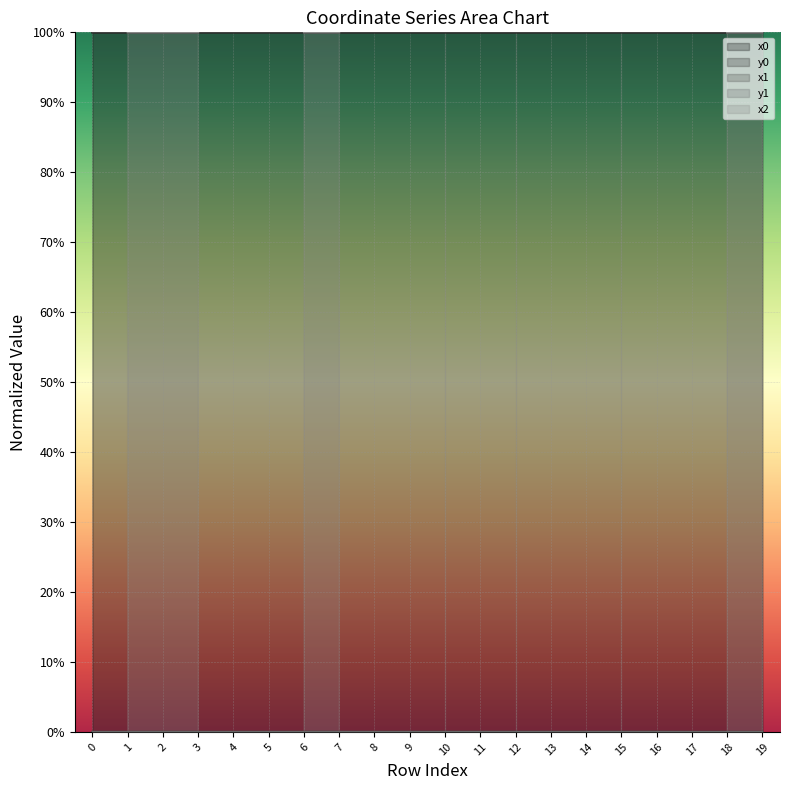

True or false: y0 and y1 cross at least once.

True